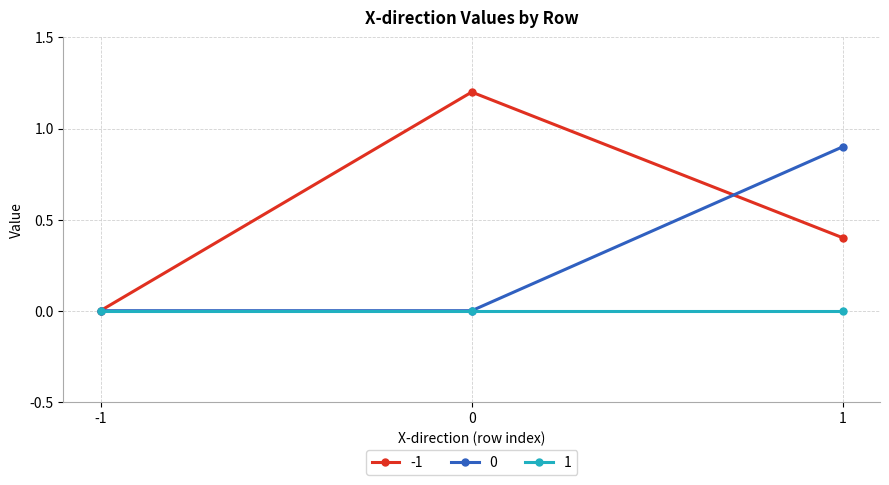

What is the total value across all series at 1?

1.3